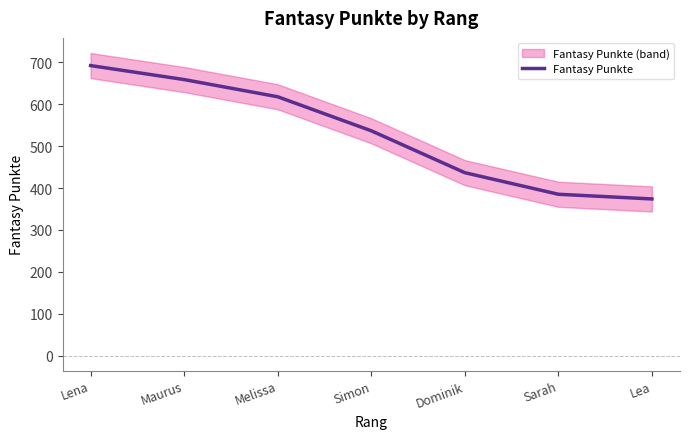

What is the sum of all values?

3703.0